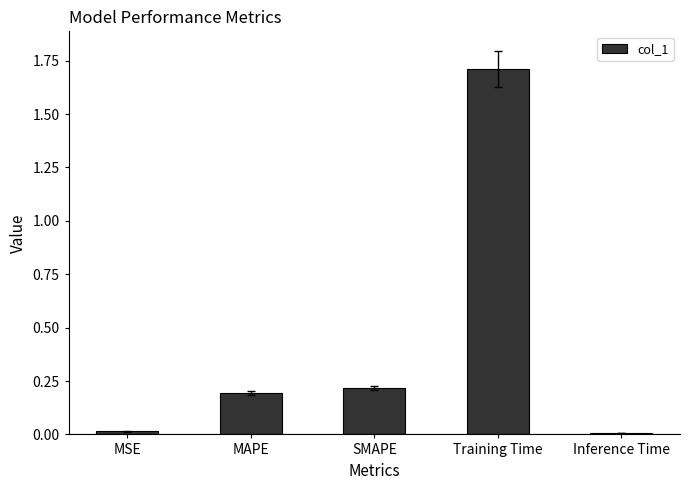

At which category does the chart reach its peak across all series?

Training Time